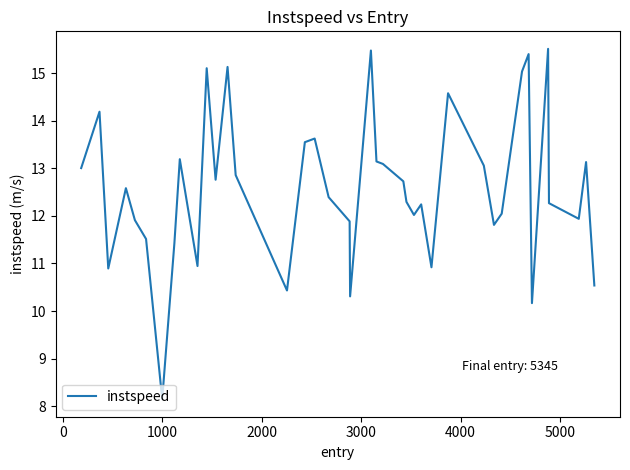

What is the greatest value displayed?

15.5